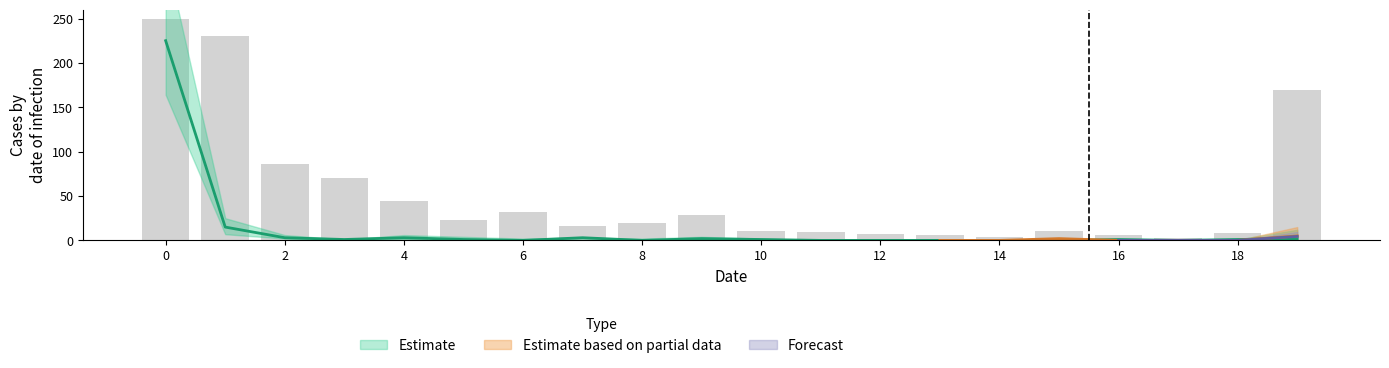

Count the number of categories in the chart.

20